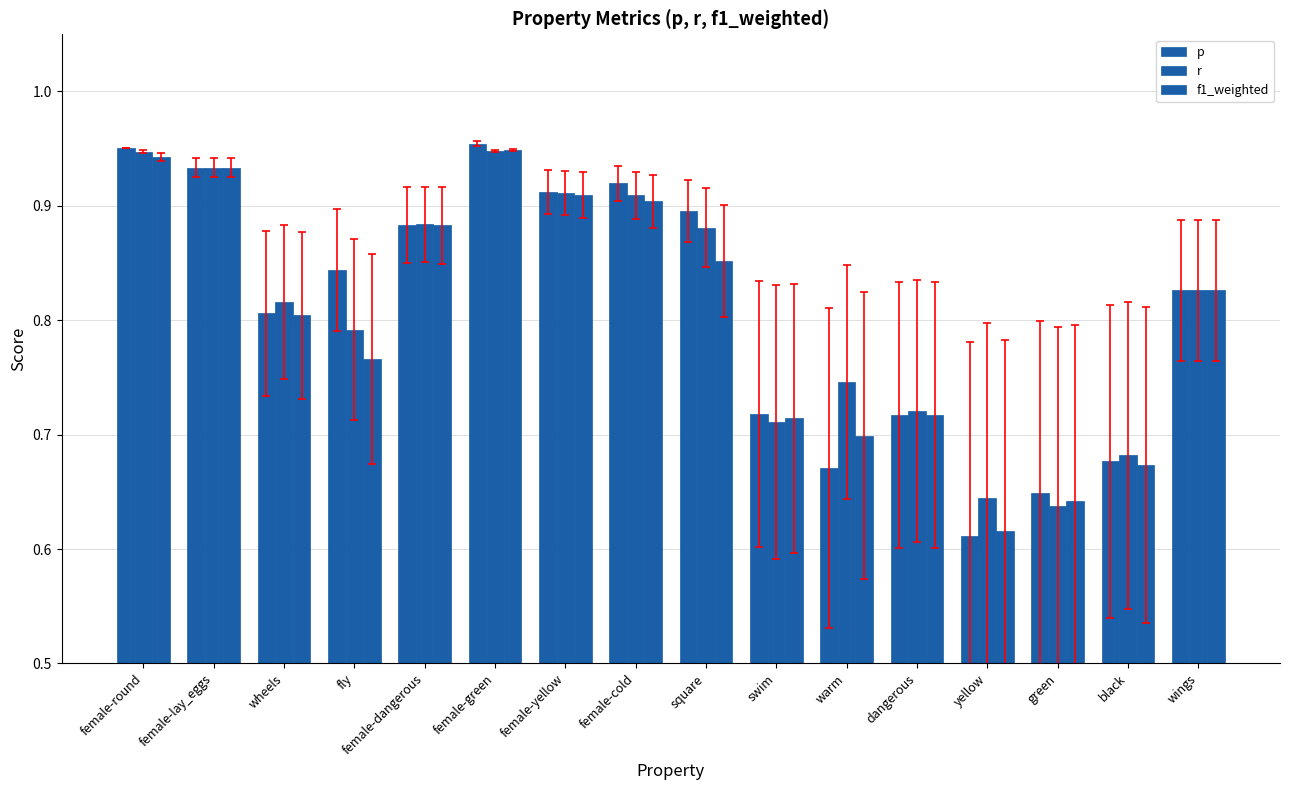

How many bars are there in each group?

3